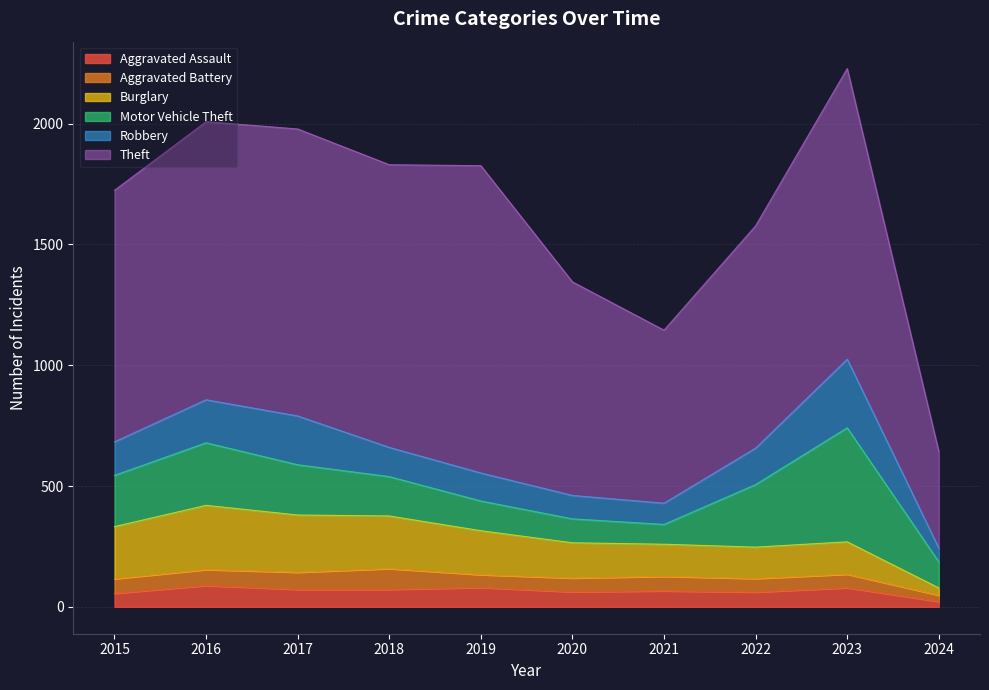

How many lines are shown in the chart?

6